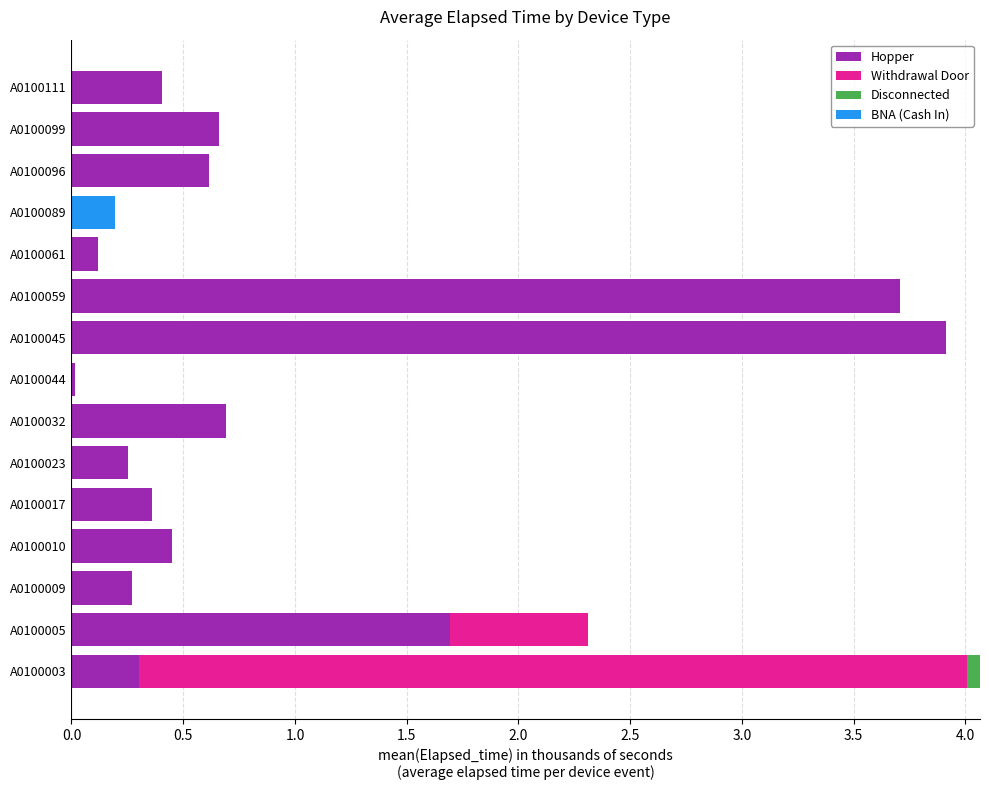

What is the highest value of the Hopper series?

3.9